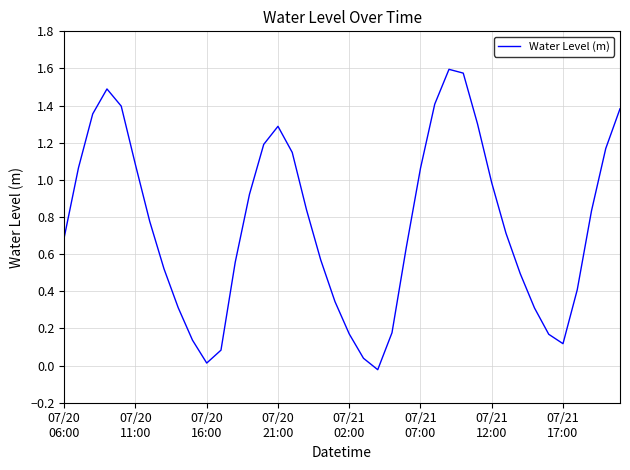

True or false: there are more than 1 points higher than both neighbors.

True